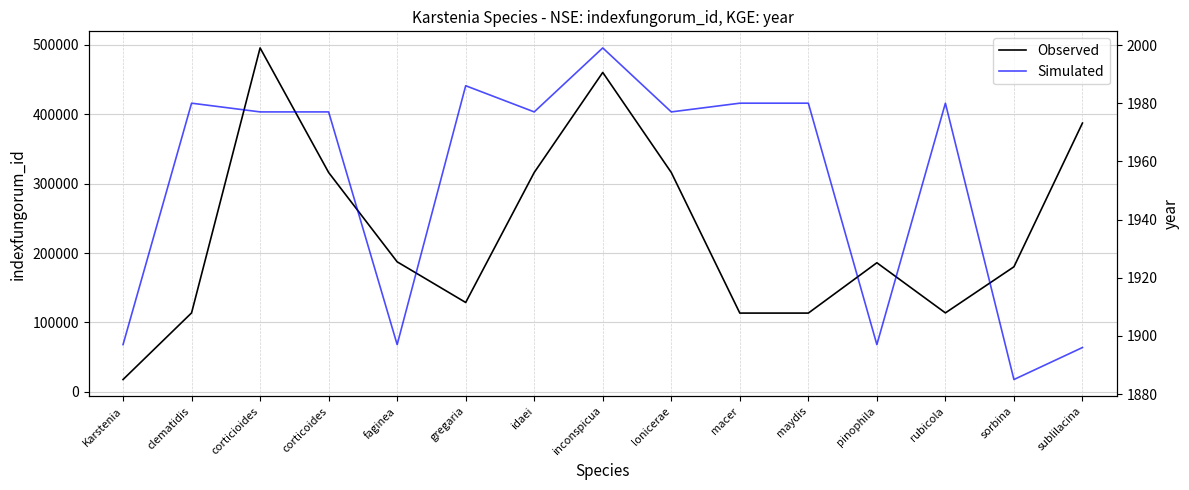

Rank the series at corticioides from highest to lowest value.

Observed, Simulated